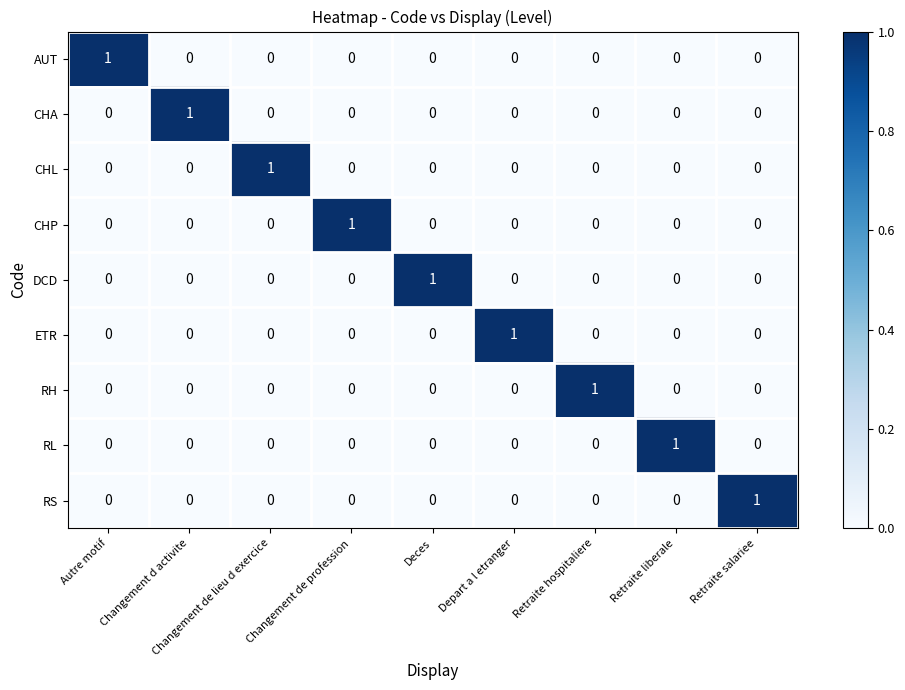

How many series are shown in this chart?

9